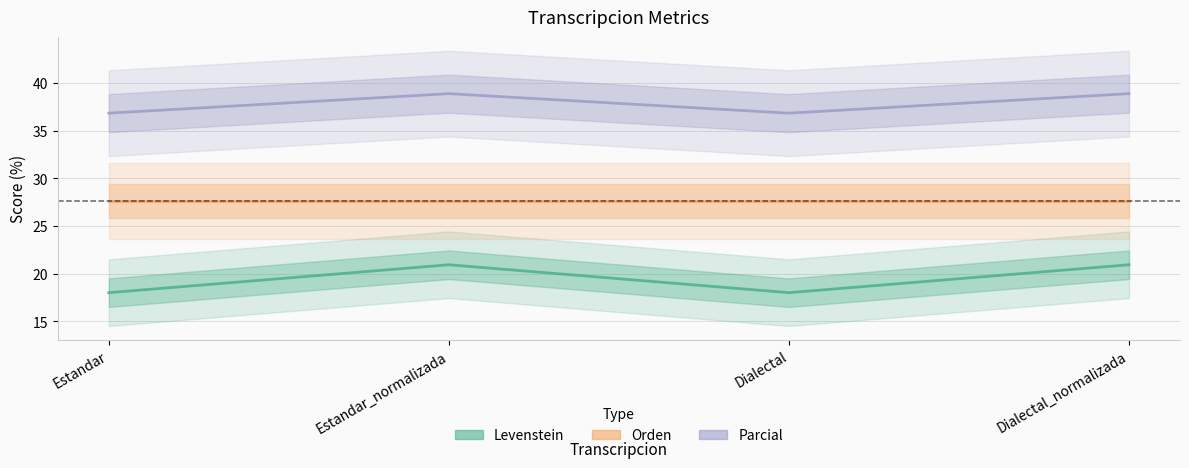

Rank the series by their maximum value, from lowest to highest.

Levenstein, Orden, Parcial